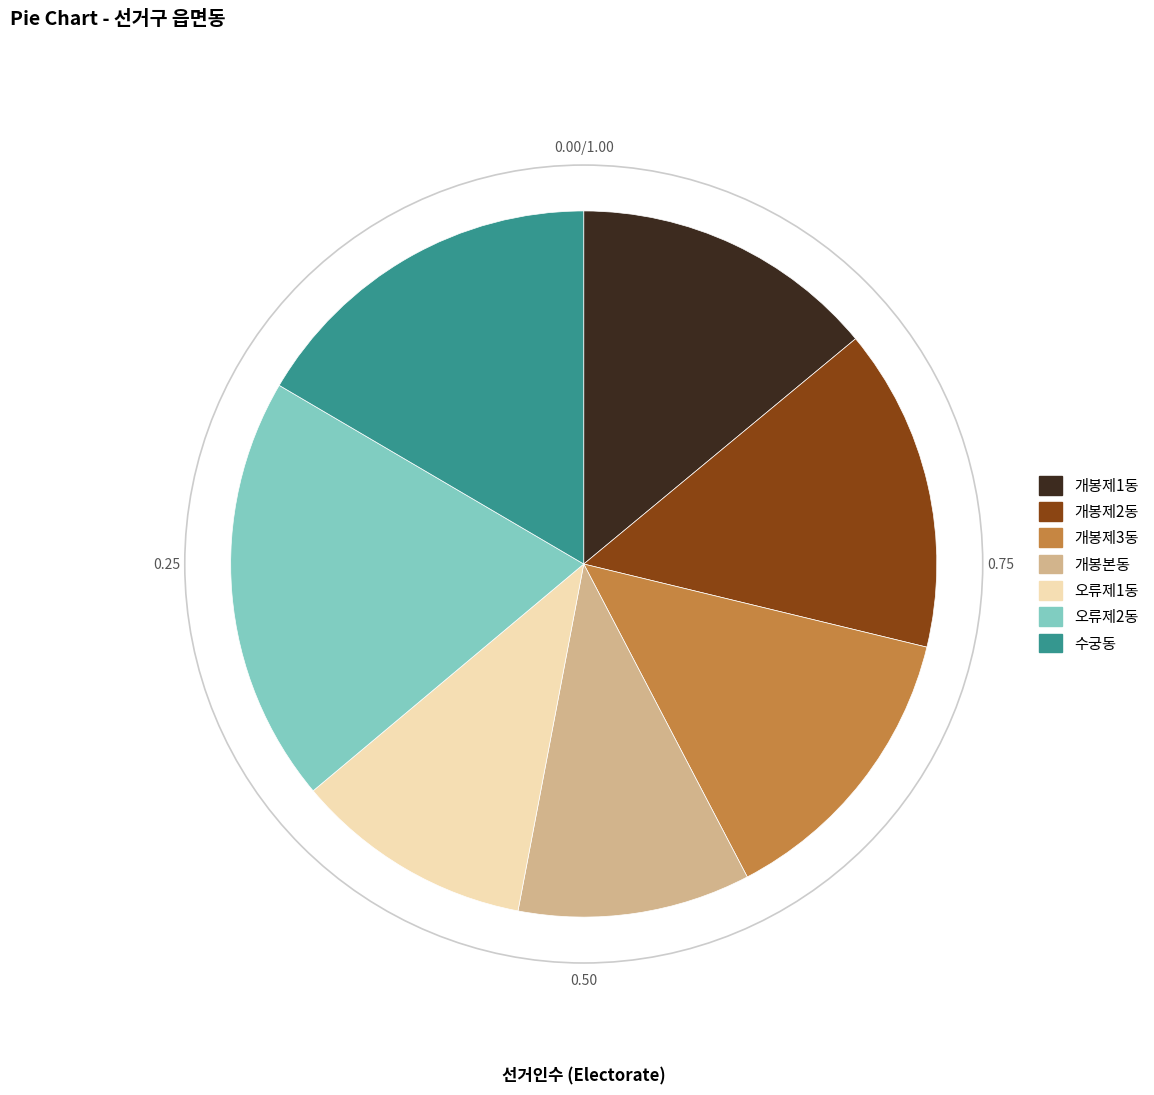

Between 개봉제3동 and 오류제1동, which is larger?

개봉제3동